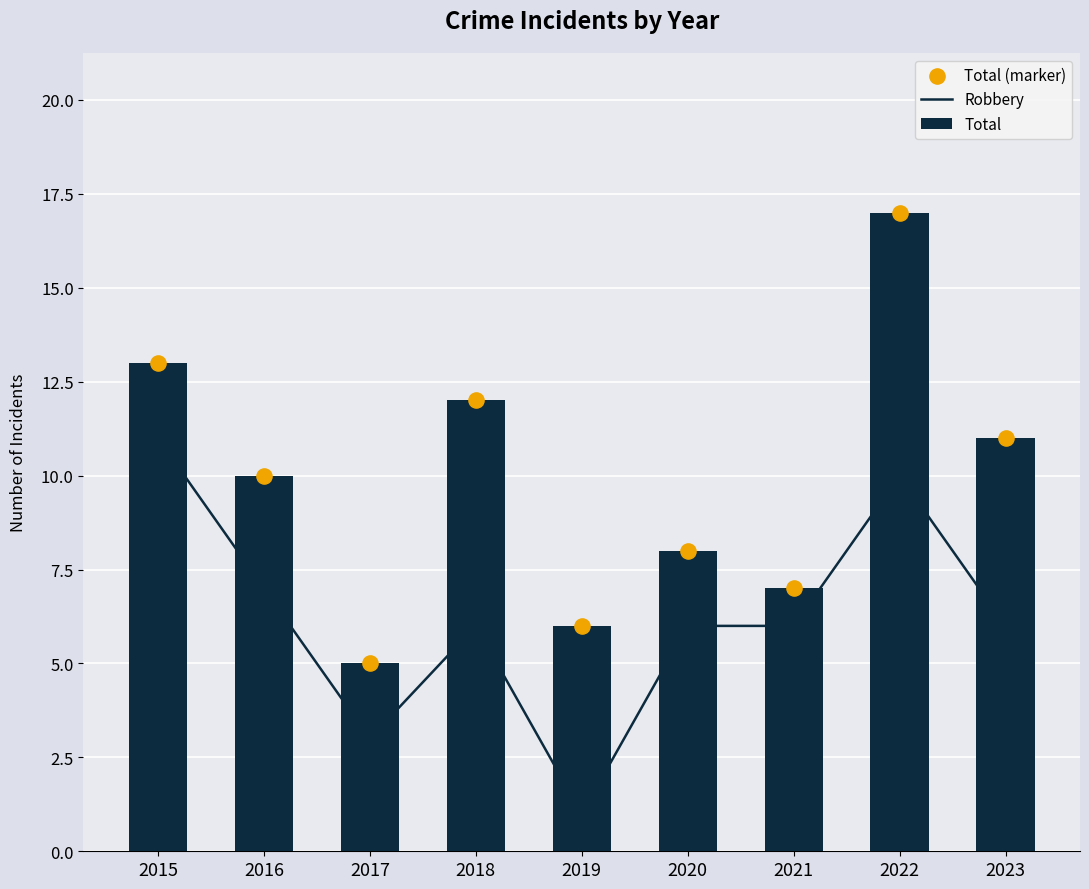

What are all the series names shown in the legend?

Robbery, Total, Total (marker)